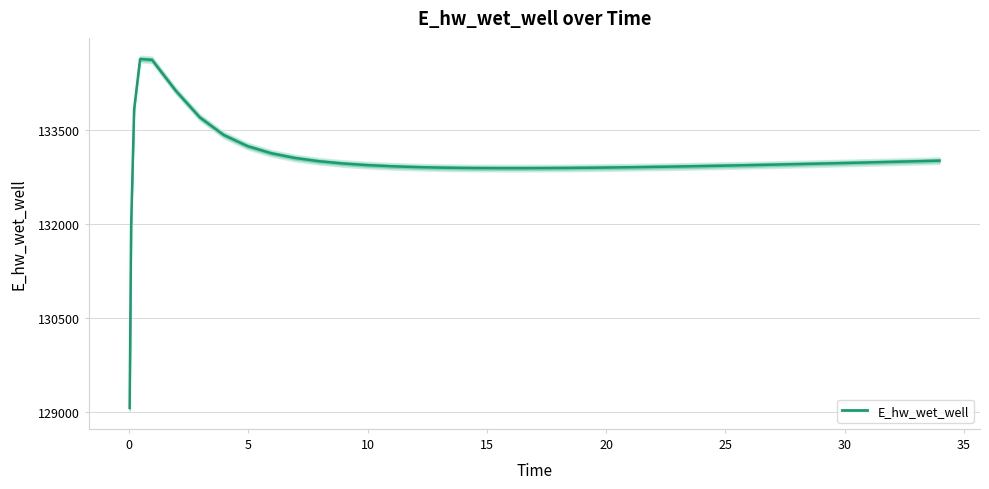

Is this an area chart (filled region under the line)?

No